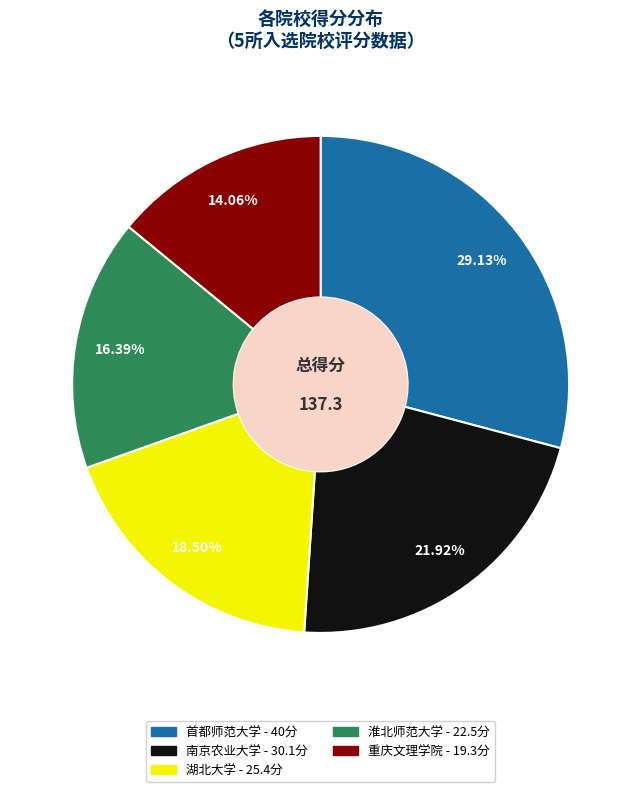

To the nearest percent, what is the difference between the 重庆文理学院 and 湖北大学 slice percentages?

4%